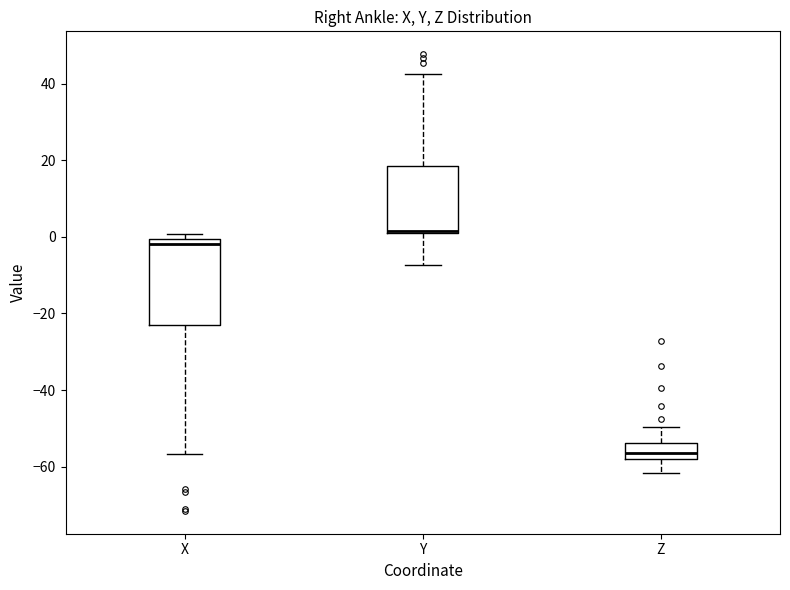

Reading left to right, transcribe this box plot: for each box, give where its median line is, the range the box spans, and where its two whiskers end, as read against the y-axis. The values are not printed on the chart, so give them approximately, as read against the axis.

X: median -2, box -24 to 0, whiskers -56 to 0 (just above the box's upper edge)
Y: median 2, box 0 to 18, whiskers -8 to 42
Z: median -56, box -58 to -54, whiskers -62 to -50